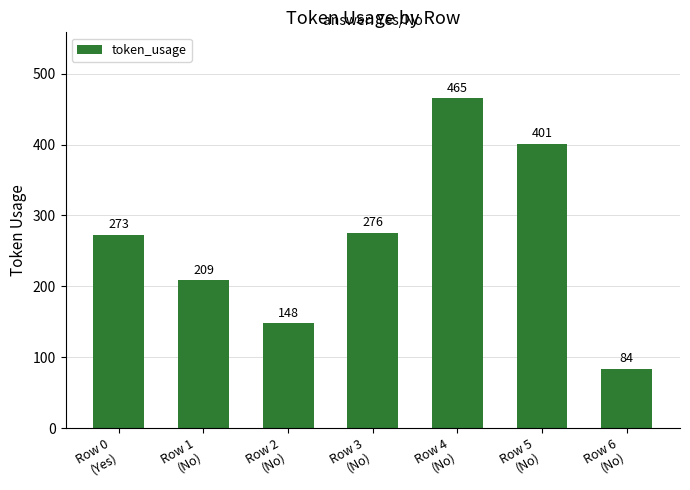

Rank the categories by value from highest to lowest.

Row 4
(No), Row 5
(No), Row 3
(No), Row 0
(Yes), Row 1
(No), Row 2
(No), Row 6
(No)